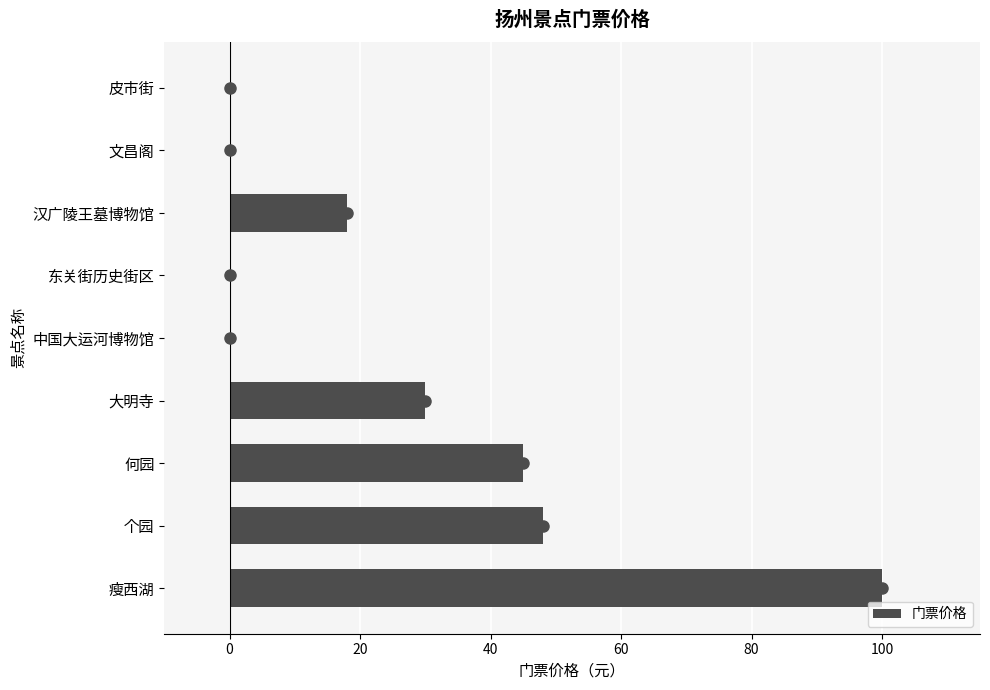

The chart shows a value of 30 at 大明寺. True or false?

True